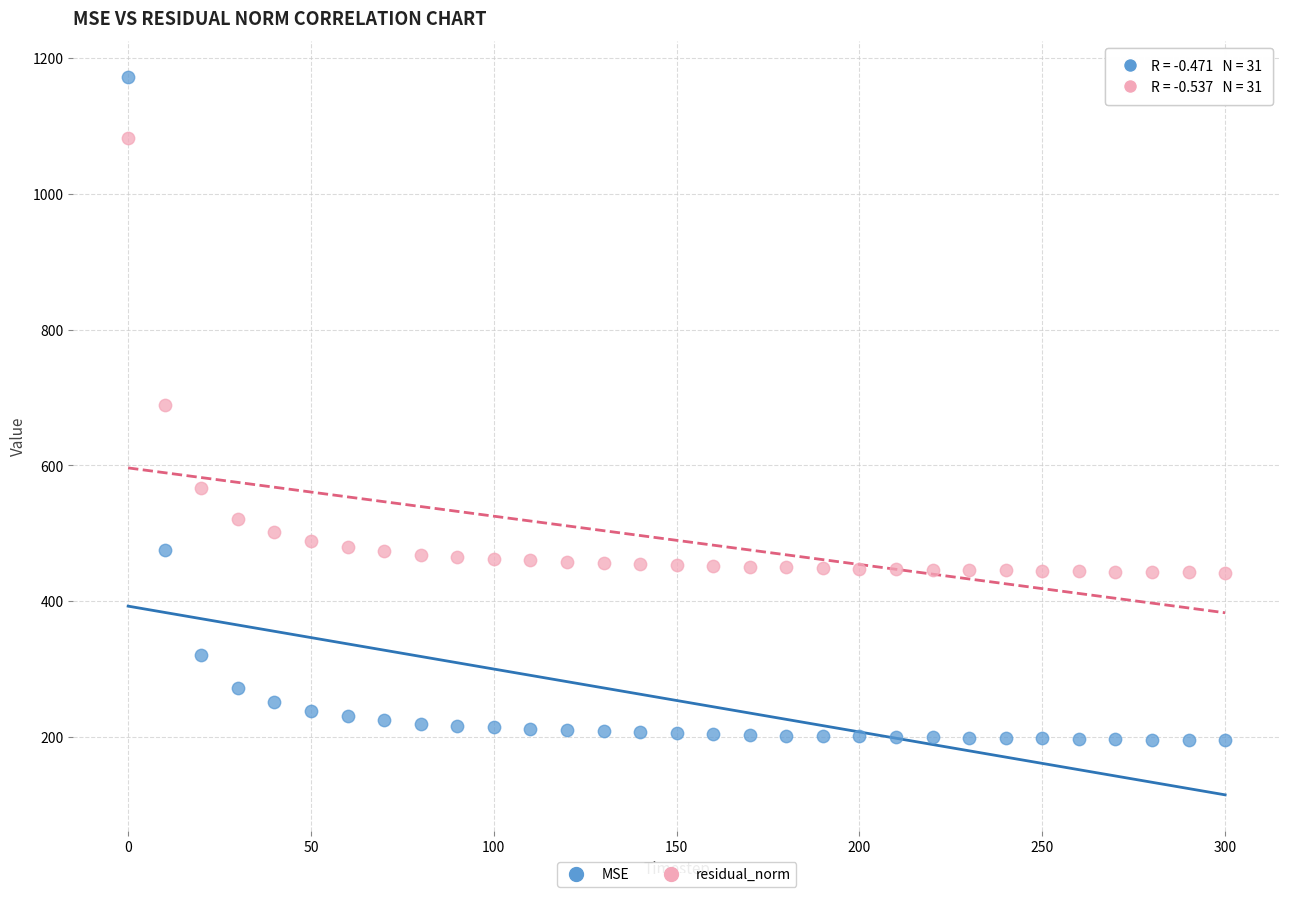

What are all the series names shown in the legend?

MSE, residual_norm